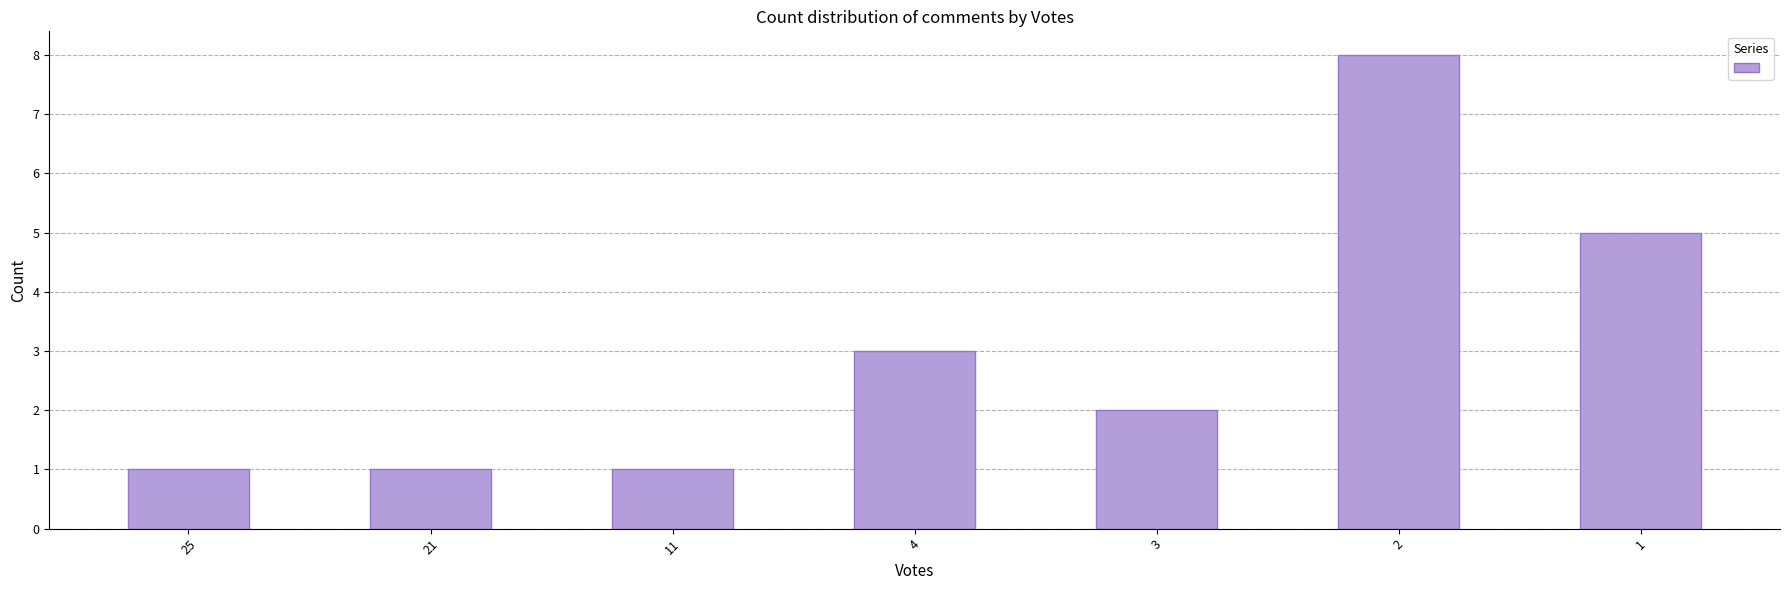

Which label corresponds to the largest value in the chart?

2